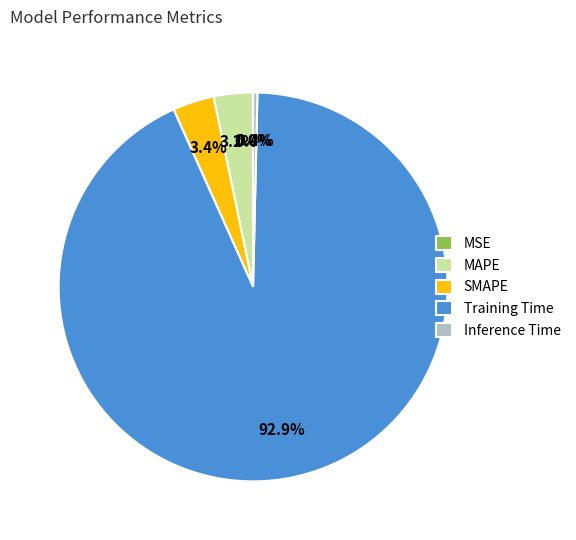

What percentage do Training Time and SMAPE together represent?

96.4%